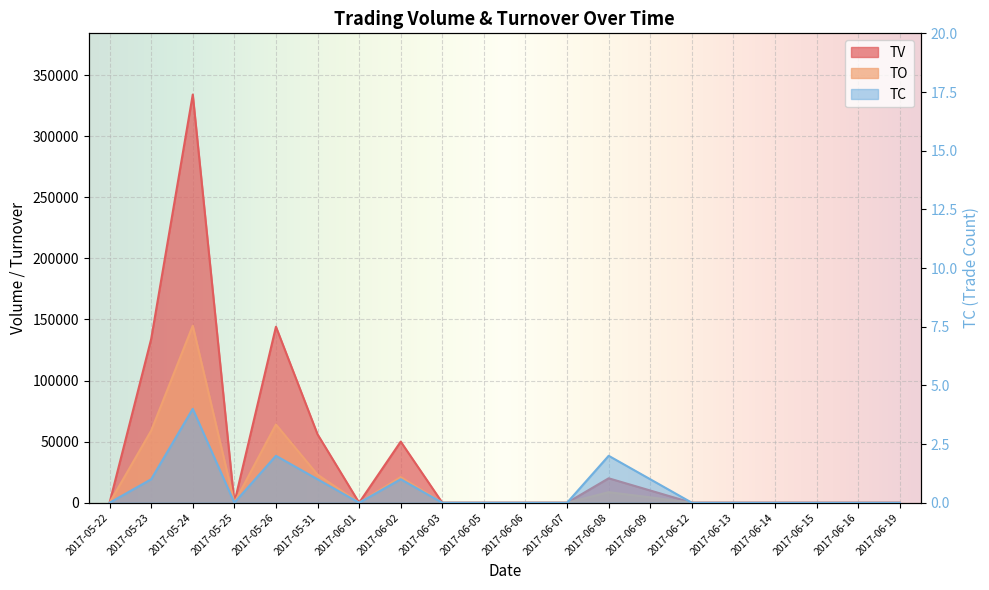

List the series in order of their overall mean, lowest first.

TC, TO, TV